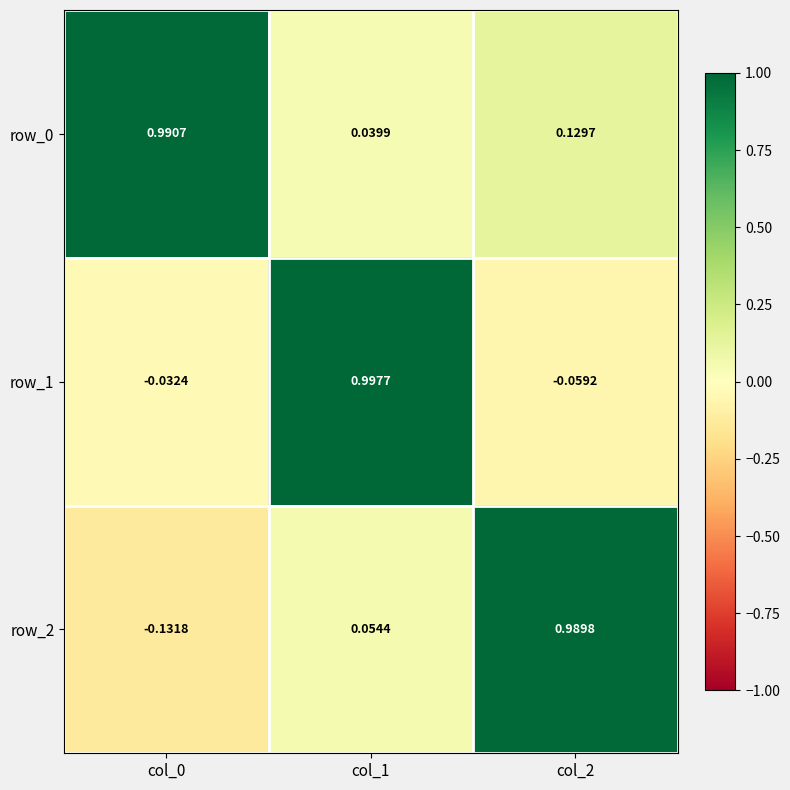

Is the value of row_1 at col_1 greater than the value of row_0 at col_0?

Yes